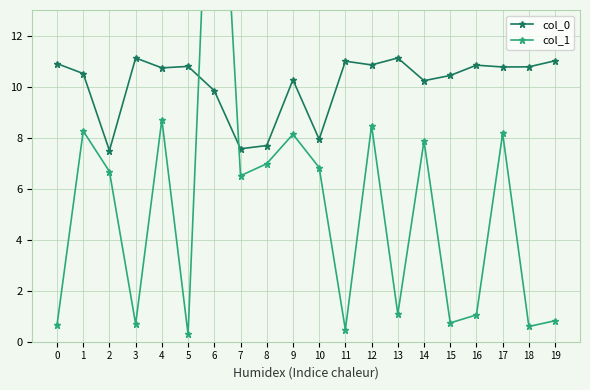

At which category is the sum across all series the highest?

6